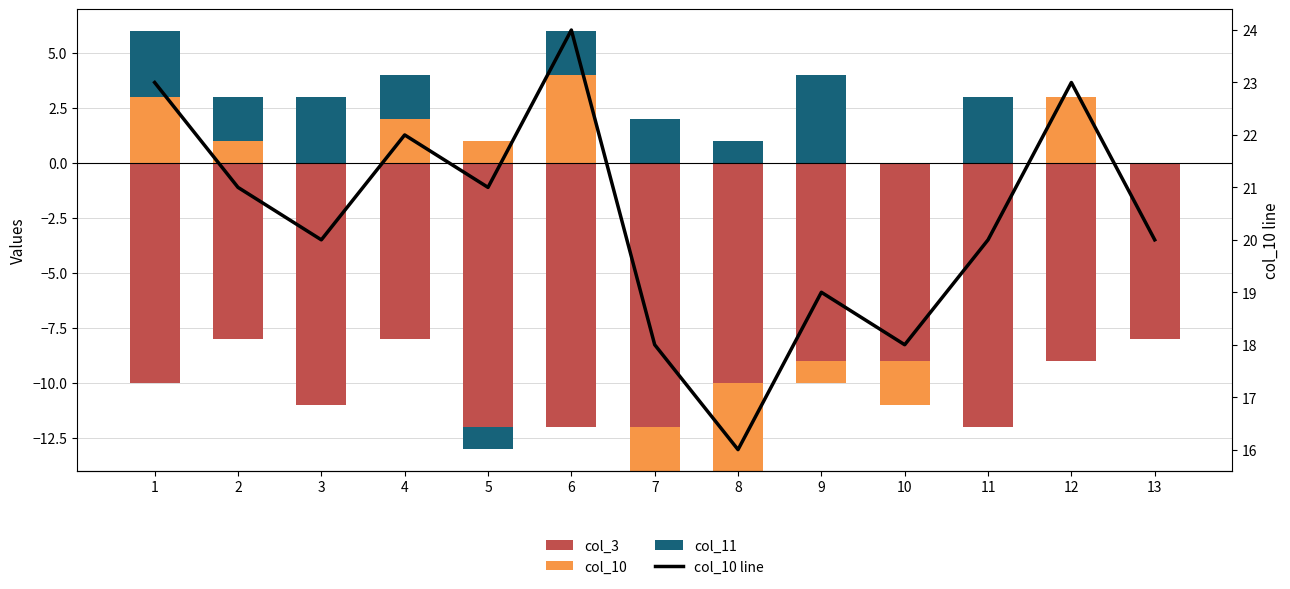

What is the difference between the highest and lowest values at 13?

20